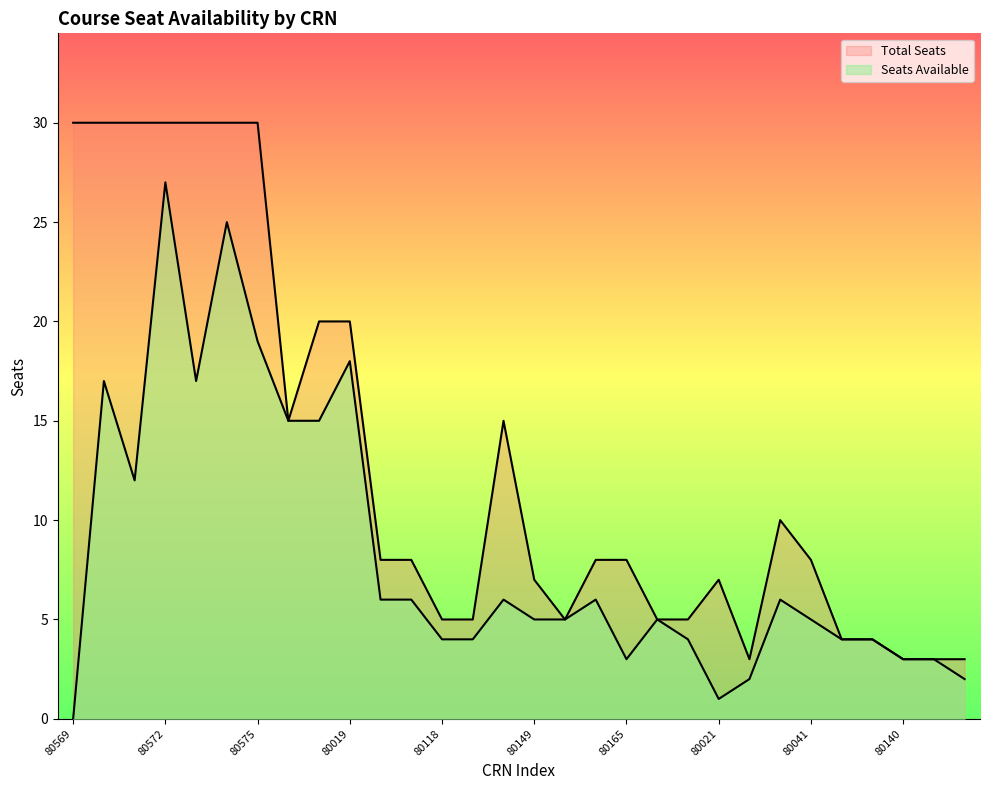

Reading left to right, extract all data points from this chart.

Total Seats: 30	30	30	30	30	30	30	15	20	20	8	8	5	5	15	7	5	8	8	5	5	7	3	10	8	4	4	3	3	3
Seats Available: 0	17	12	27	17	25	19	15	15	18	6	6	4	4	6	5	5	6	3	5	4	1	2	6	5	4	4	3	3	2